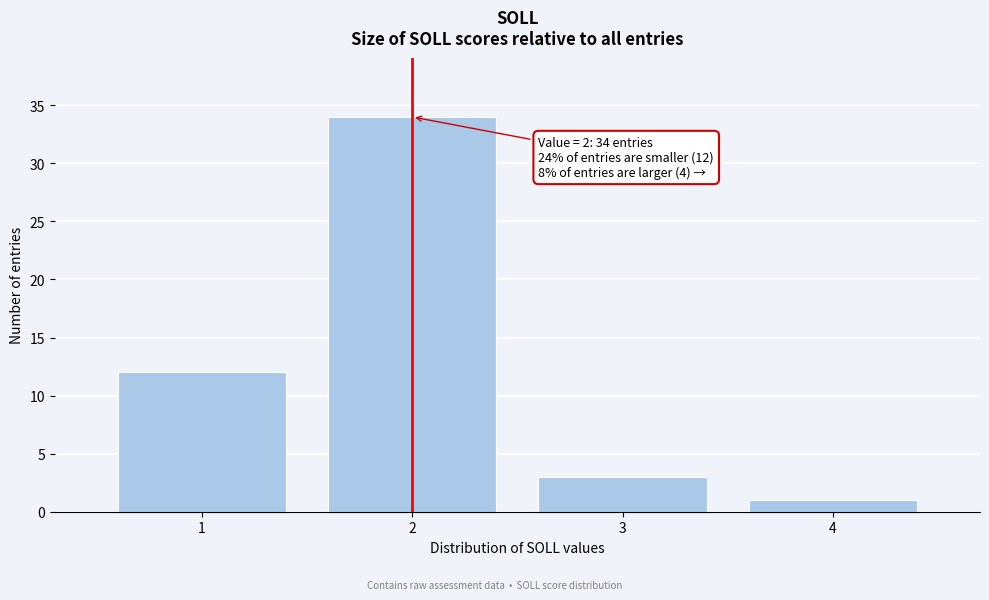

Over which range of the x-axis is the bar tallest?

1.5 to 2.5